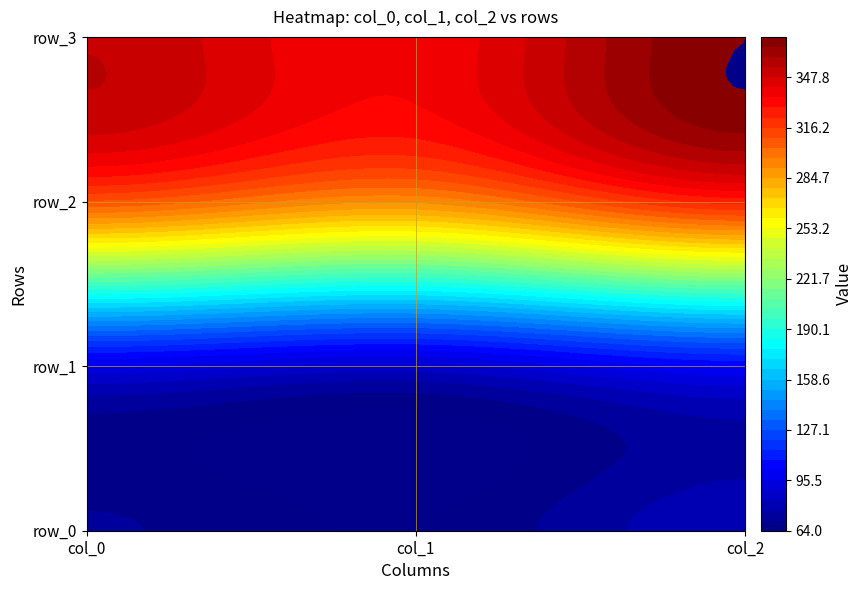

True or false: col_0 has a value of 353.9 at 3.

True